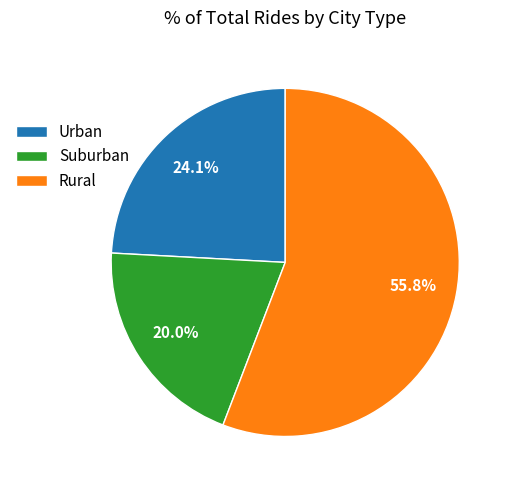

Which slice is the largest?

Rural